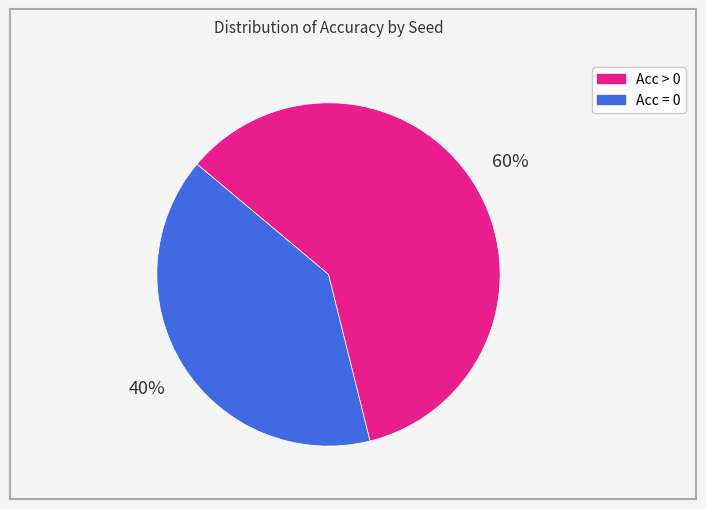

Does any single category account for the majority?

Yes